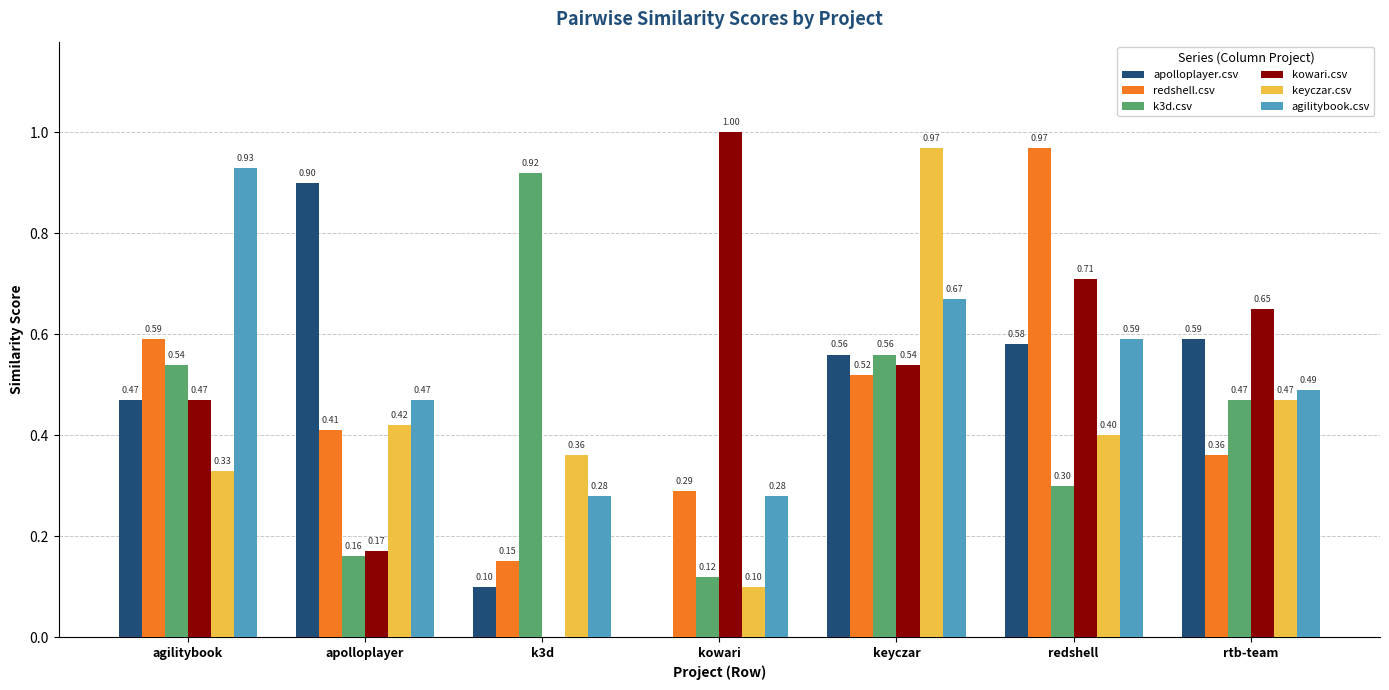

What is the sum of the redshell.csv values at kowari and keyczar?

0.8